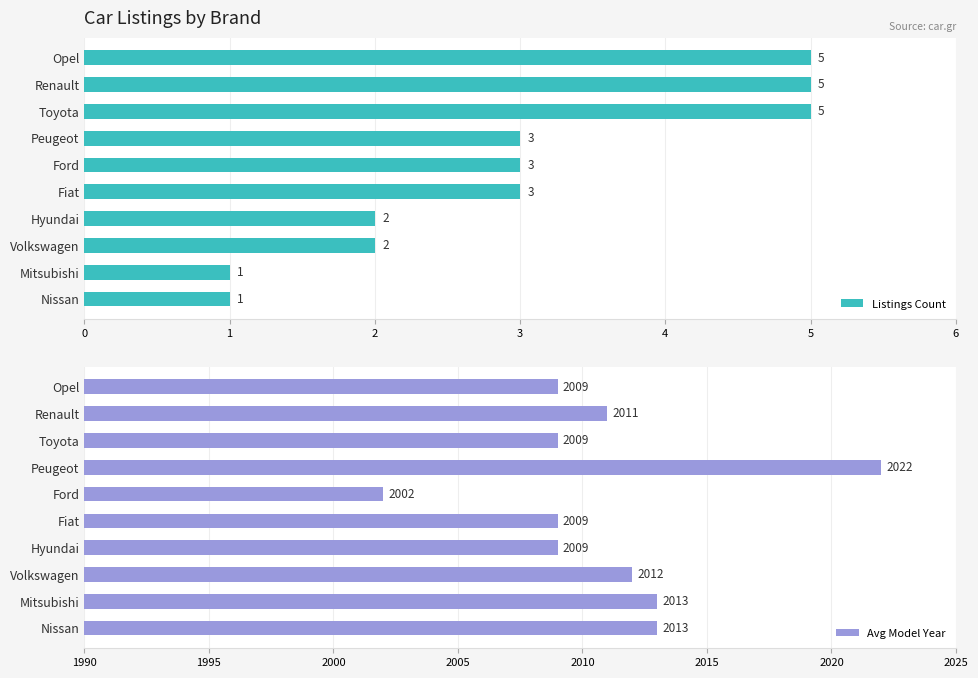

Where is Avg Model Year nearest to the value 2012?

Volkswagen